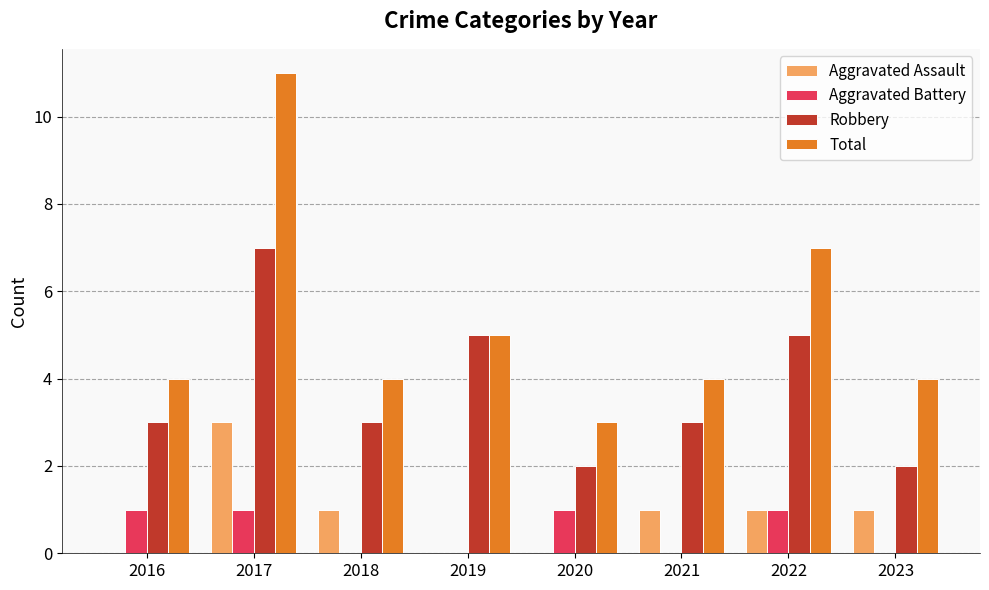

At which category is the sum across all series the highest?

2017